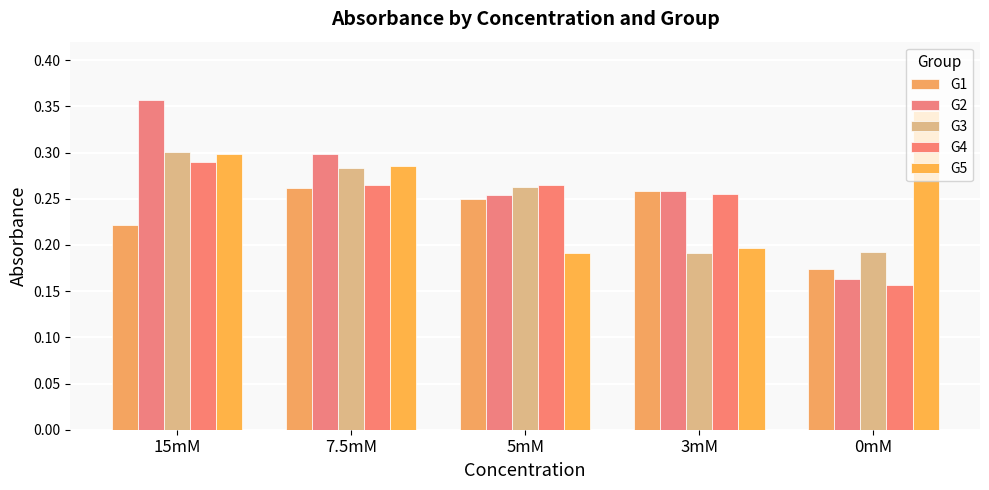

How many series are shown in this chart?

5